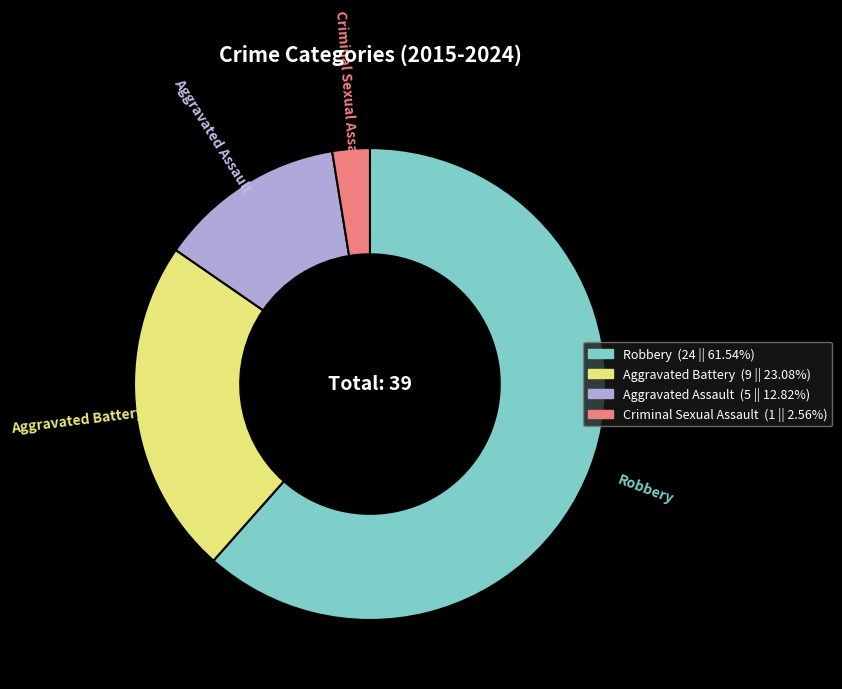

Which slice is the smallest?

Criminal Sexual Assault